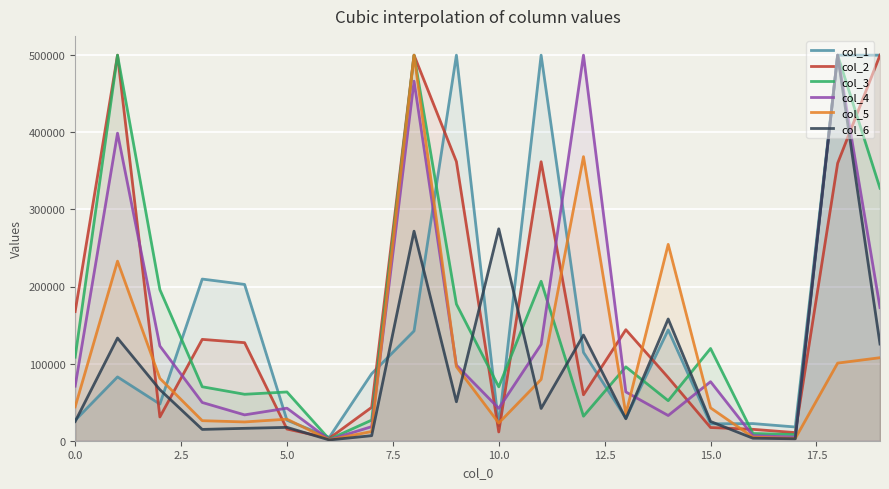

What is the maximum value shown in the chart?

500000